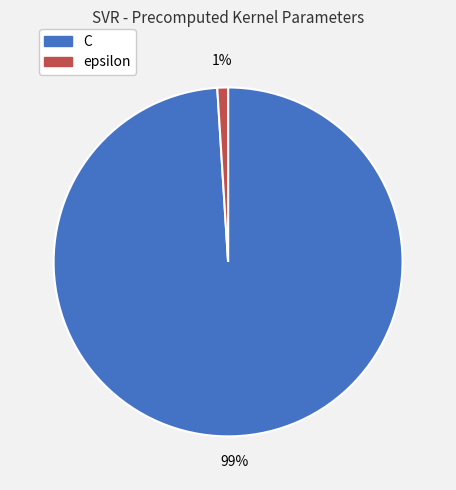

Which has a higher value, C or epsilon?

C